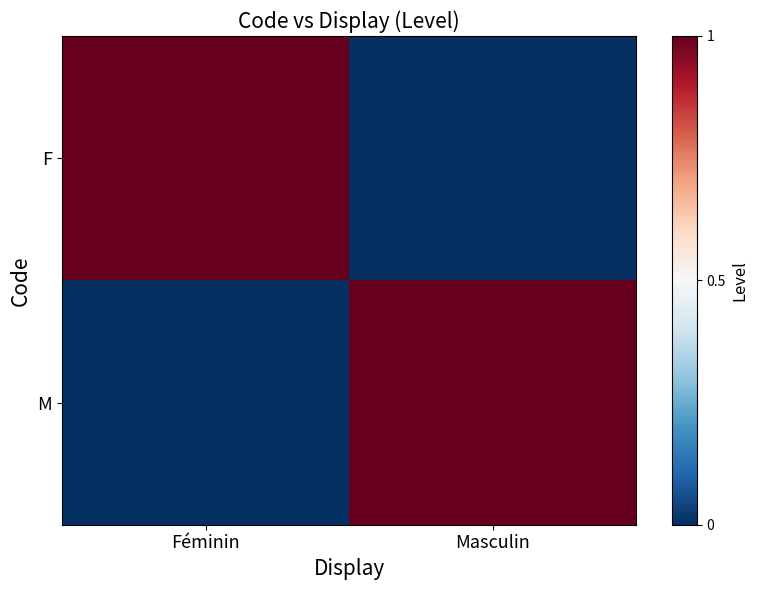

Reading left to right, transcribe all the data shown in this chart.

F: Féminin=1	Masculin=0
M: Féminin=0	Masculin=1